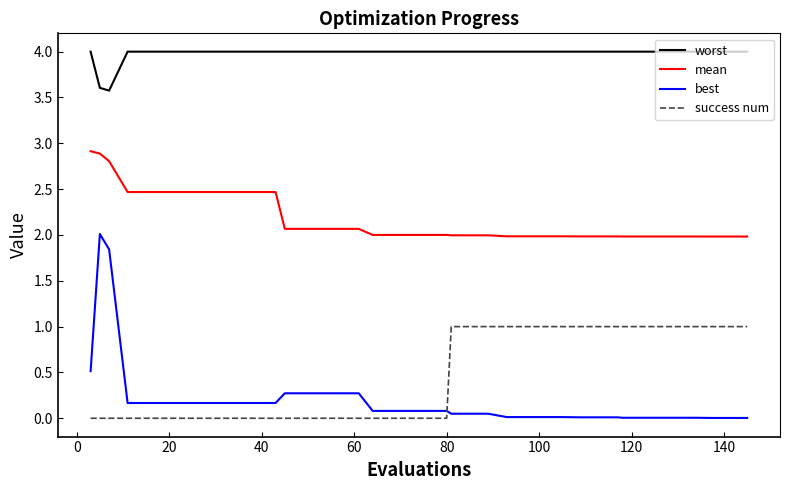

What is the highest value of the mean series?

2.9